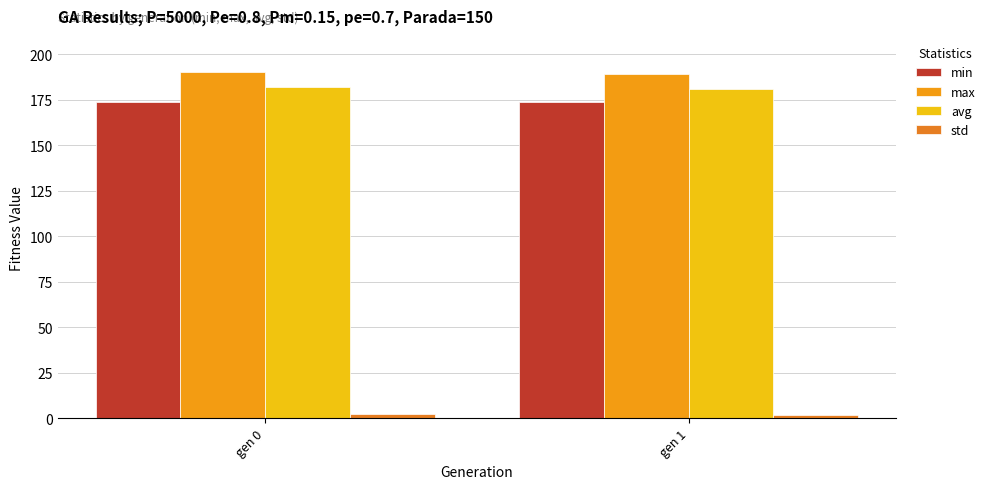

Is the value of max at gen 0 greater than the value of avg at gen 0?

Yes